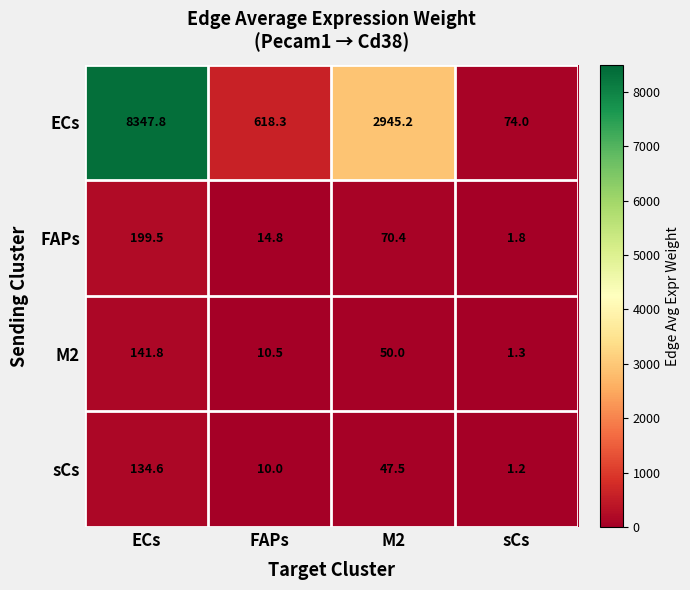

Reading left to right, extract all data points from this chart.

ECs: 8347.8	618.3	2945.2	74.0
FAPs: 199.5	14.8	70.4	1.8
M2: 141.8	10.5	50.0	1.3
sCs: 134.6	10.0	47.5	1.2